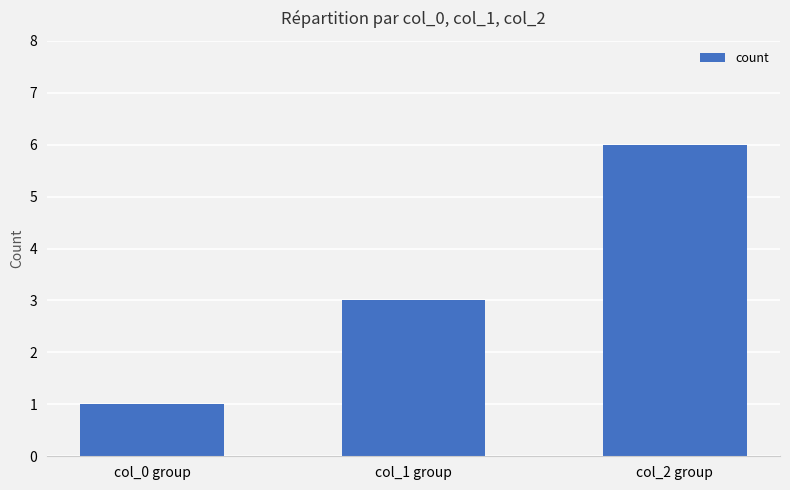

What is the minimum value shown in the chart?

1